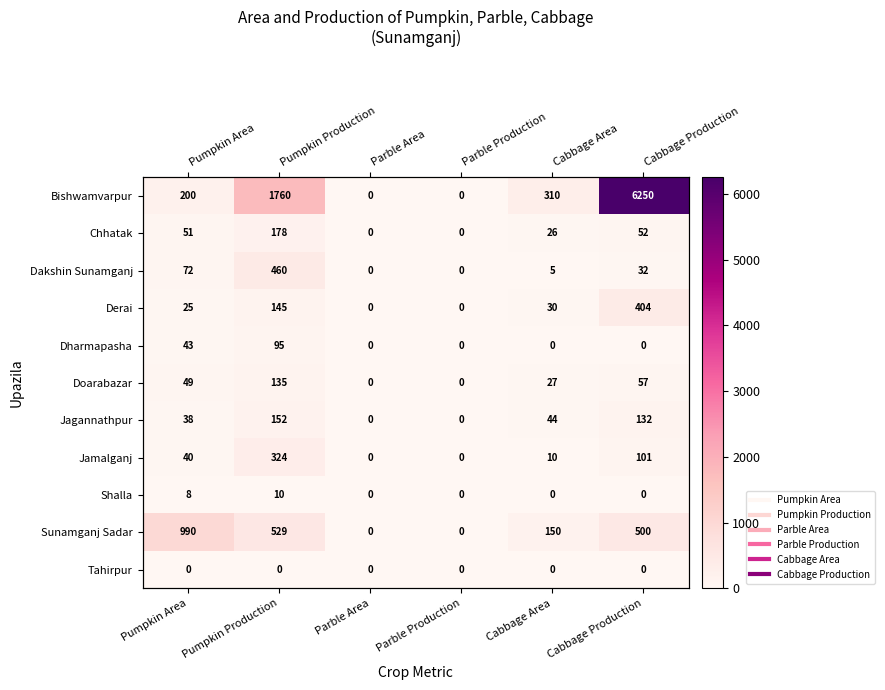

Count the number of categories in the chart.

6